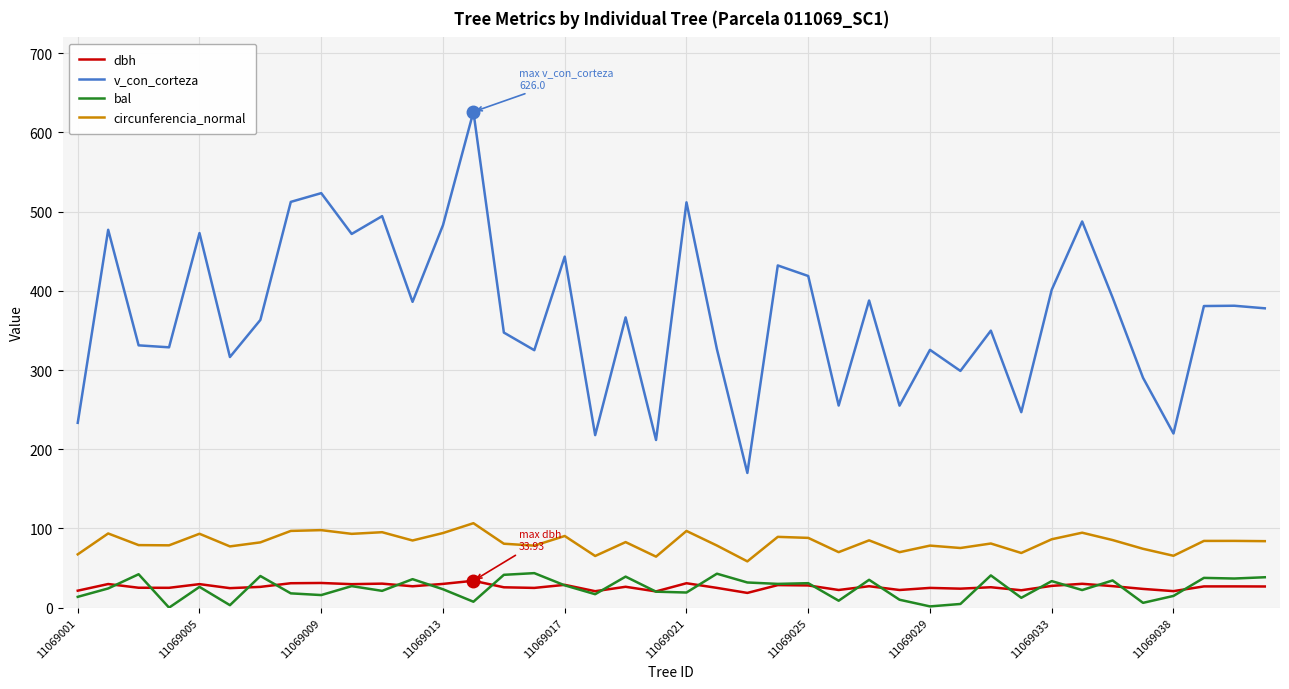

True or false: bal and v_con_corteza cross at least once.

False